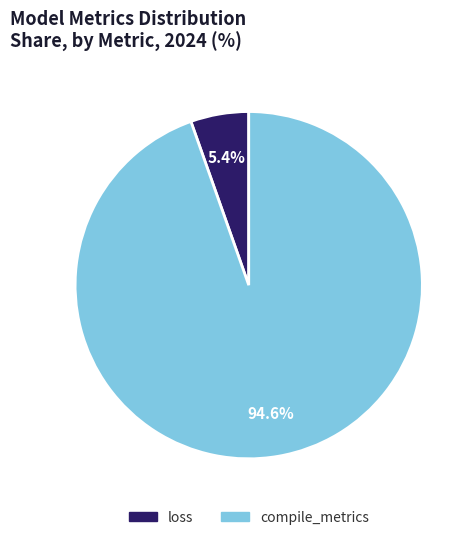

Combined, do compile_metrics and loss account for over 50%?

Yes